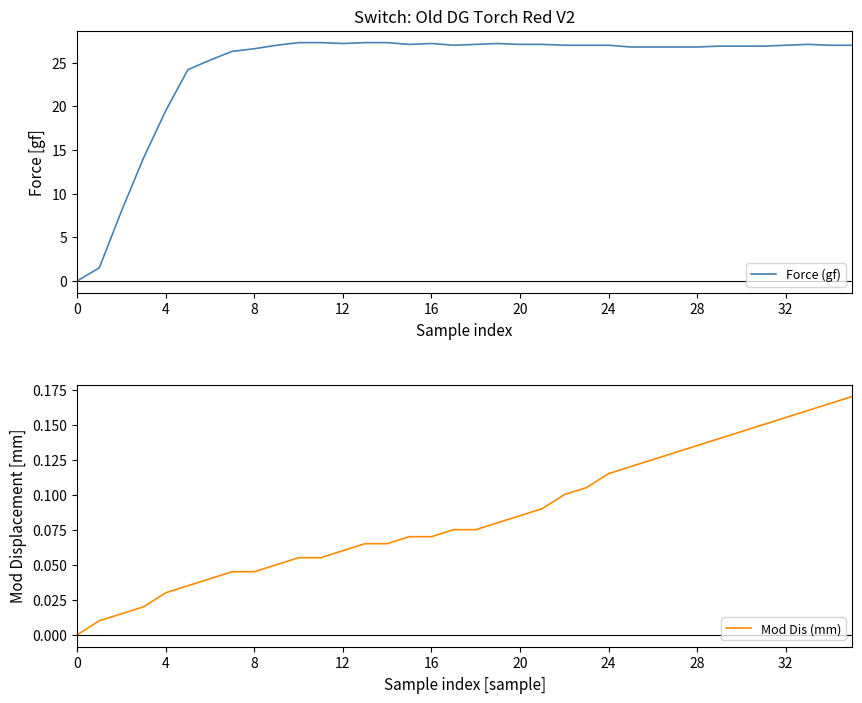

What is the difference between the second highest and minimum values in the Mod Dis (mm) series?

0.2